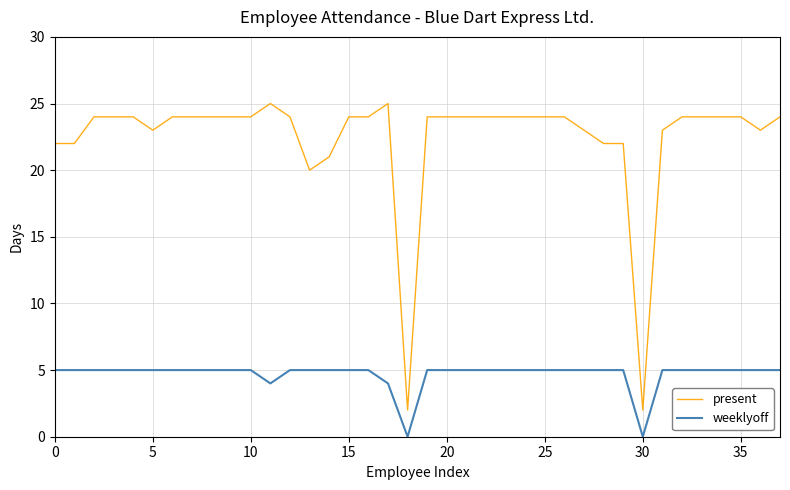

Reading right to left, transcribe all the data shown in this chart.

present: 24	23	24	24	24	24	23	2	22	22	23	24	24	24	24	24	24	24	24	2	25	24	24	21	20	24	25	24	24	24	24	24	23	24	24	24	22	22
weeklyoff: 5	5	5	5	5	5	5	0	5	5	5	5	5	5	5	5	5	5	5	0	4	5	5	5	5	5	4	5	5	5	5	5	5	5	5	5	5	5